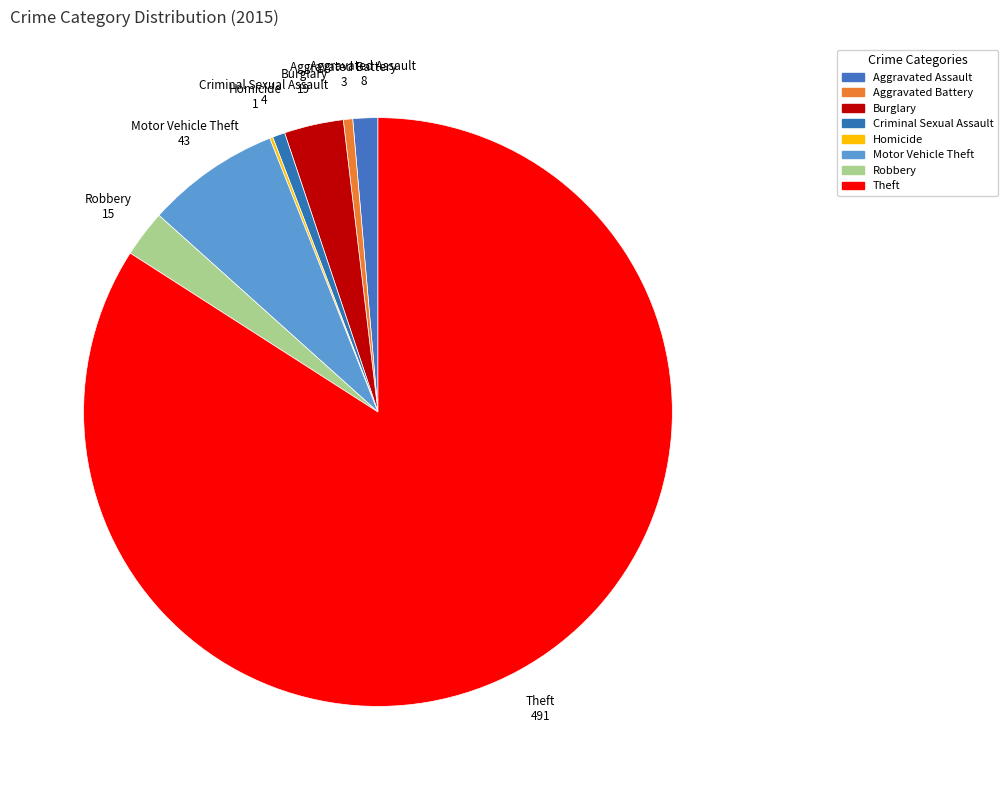

What is the largest slice in the pie chart?

Theft